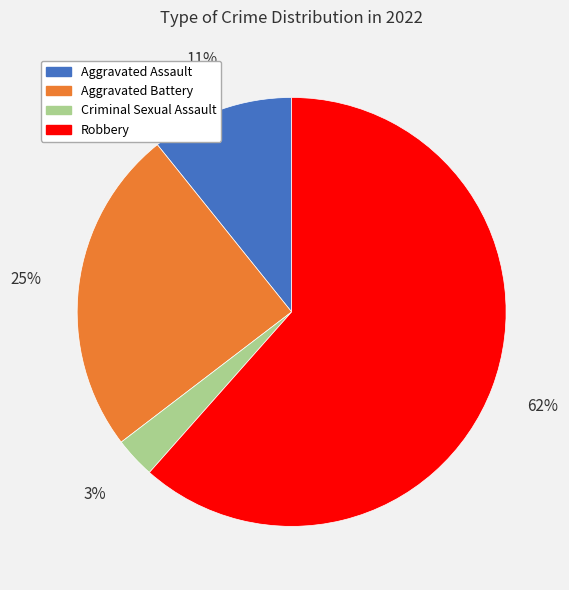

Which category has the smallest portion of the pie?

Criminal Sexual Assault